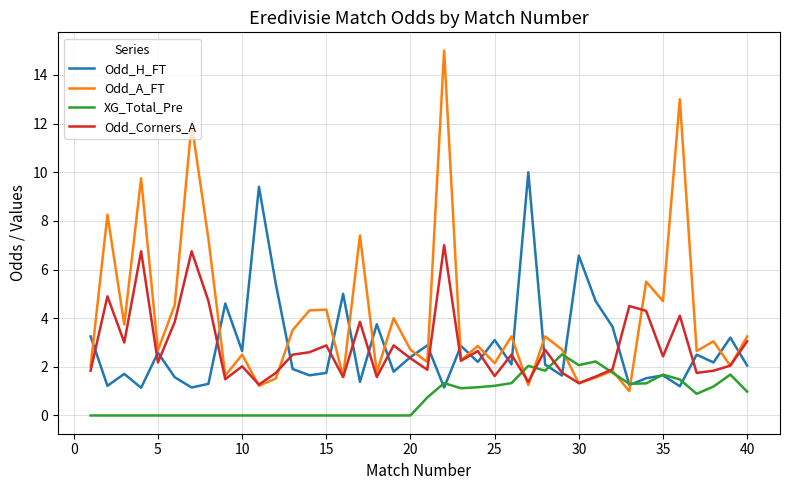

Which series has the widest spread of values?

Odd_A_FT